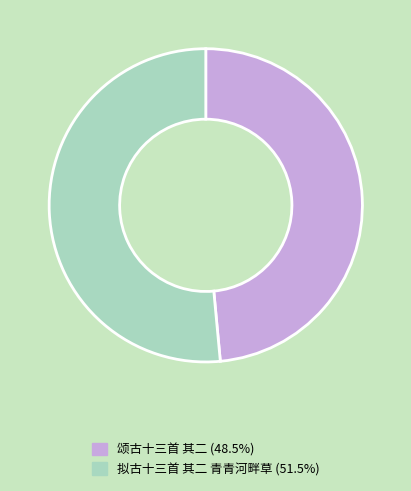

How many segments does this pie chart have?

2